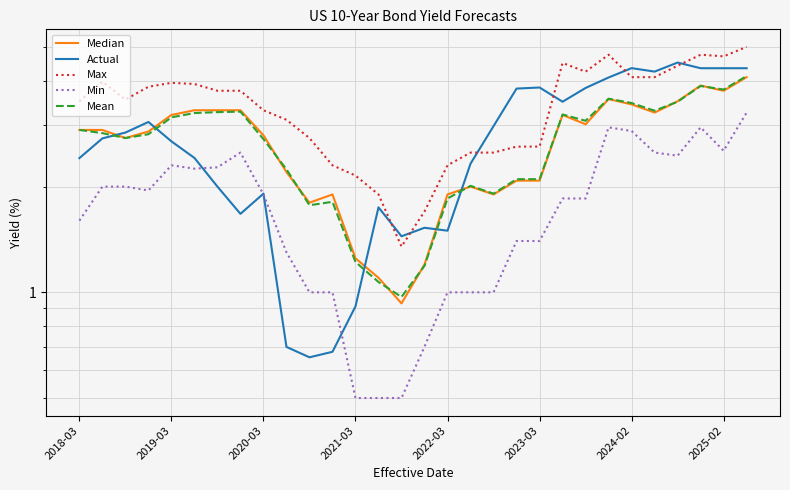

At how many categories does at least one series exceed 2?

27